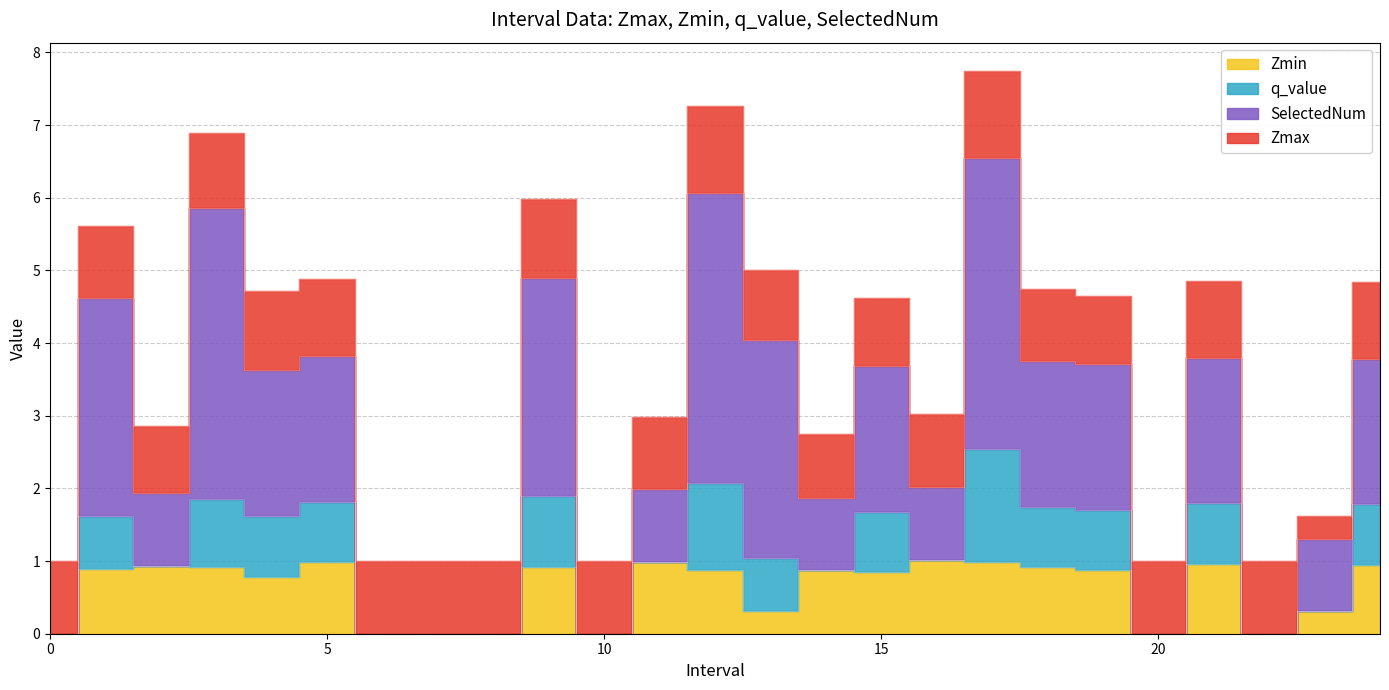

True or false: Zmin has a value of 1.0 at 17.0.

True